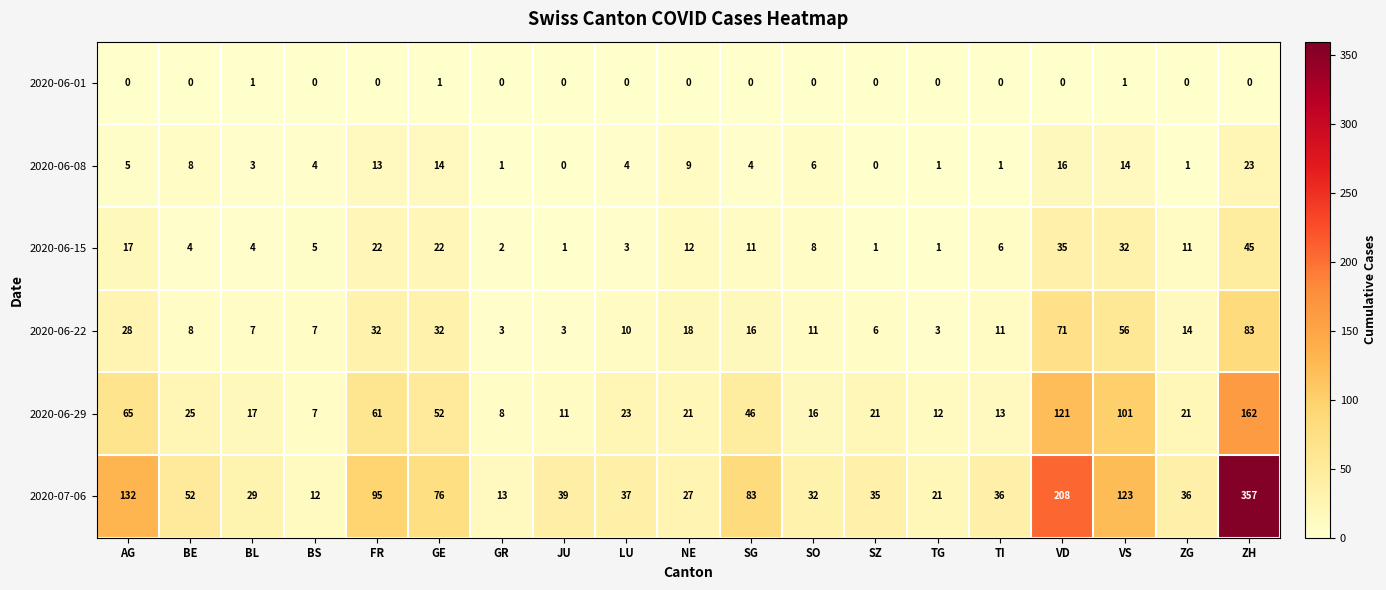

How many categories are shown in the chart?

19